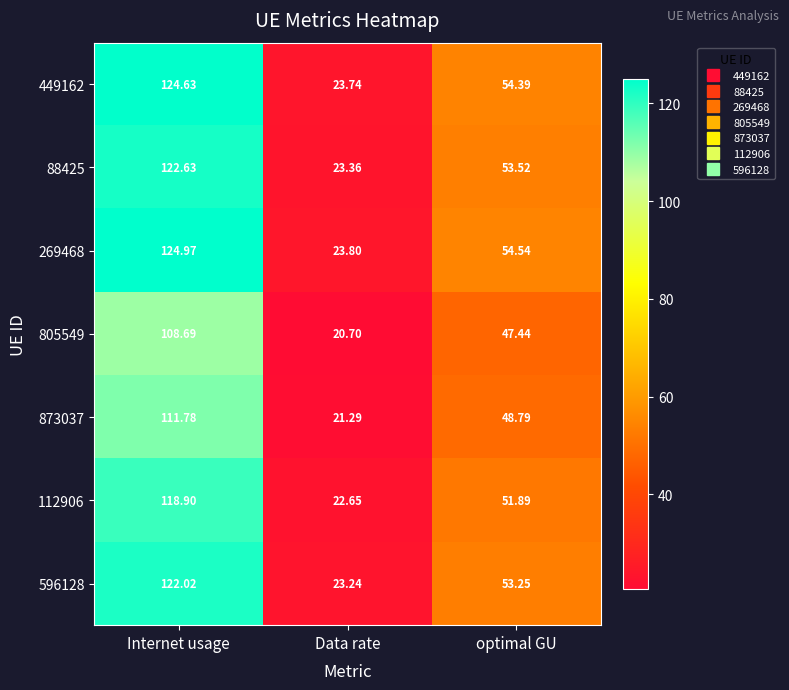

At which label does 88425 reach its peak?

Internet usage